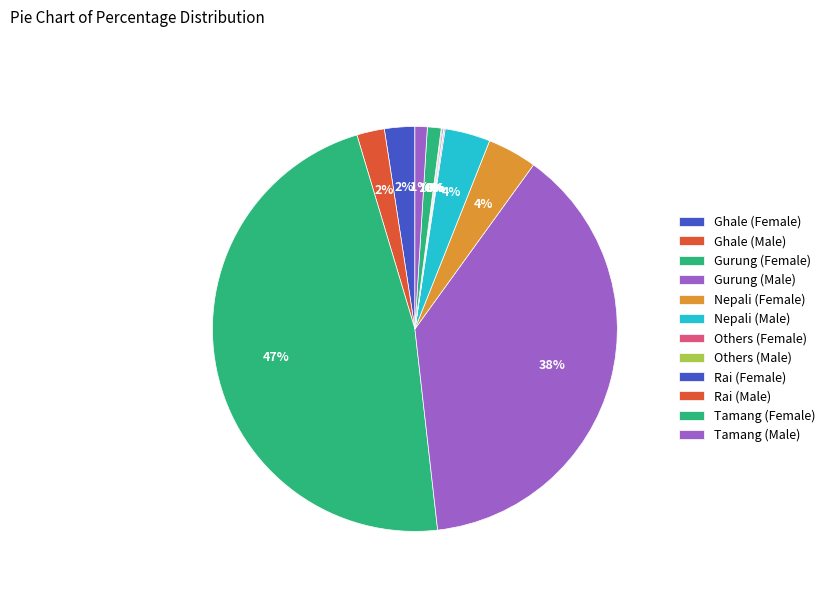

What percentage is the Gurung (Female) slice, to the nearest percent?

47%